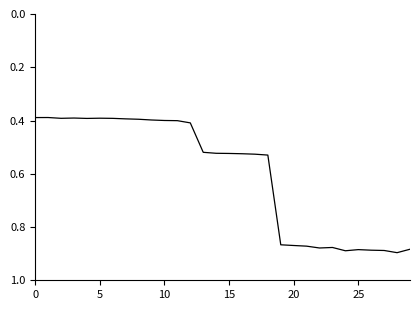

How many points are higher than both their immediate neighbors (excluding endpoints)?

5